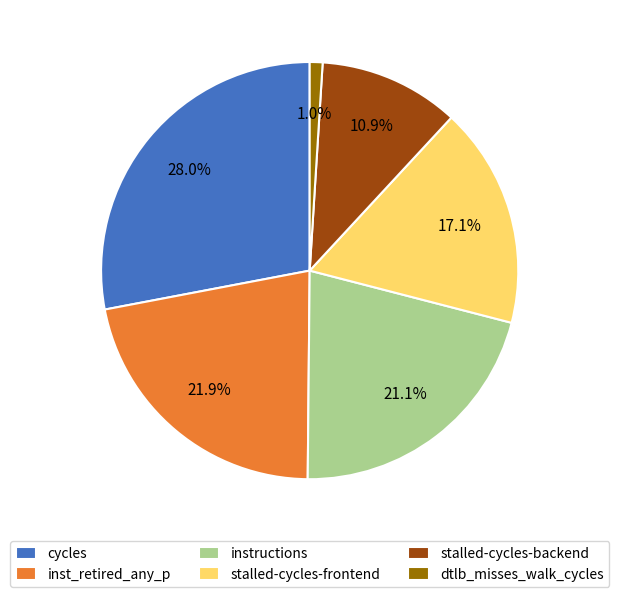

Between instructions and dtlb_misses_walk_cycles, which is larger?

instructions